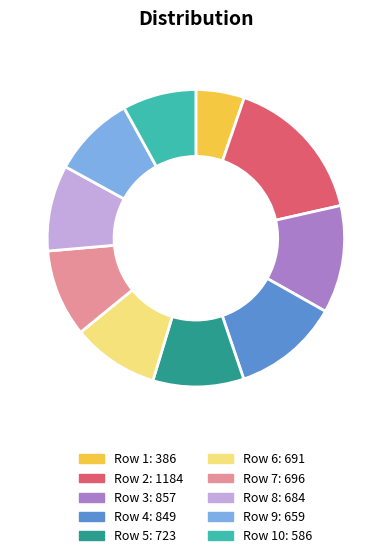

How many slices are in this pie chart?

10